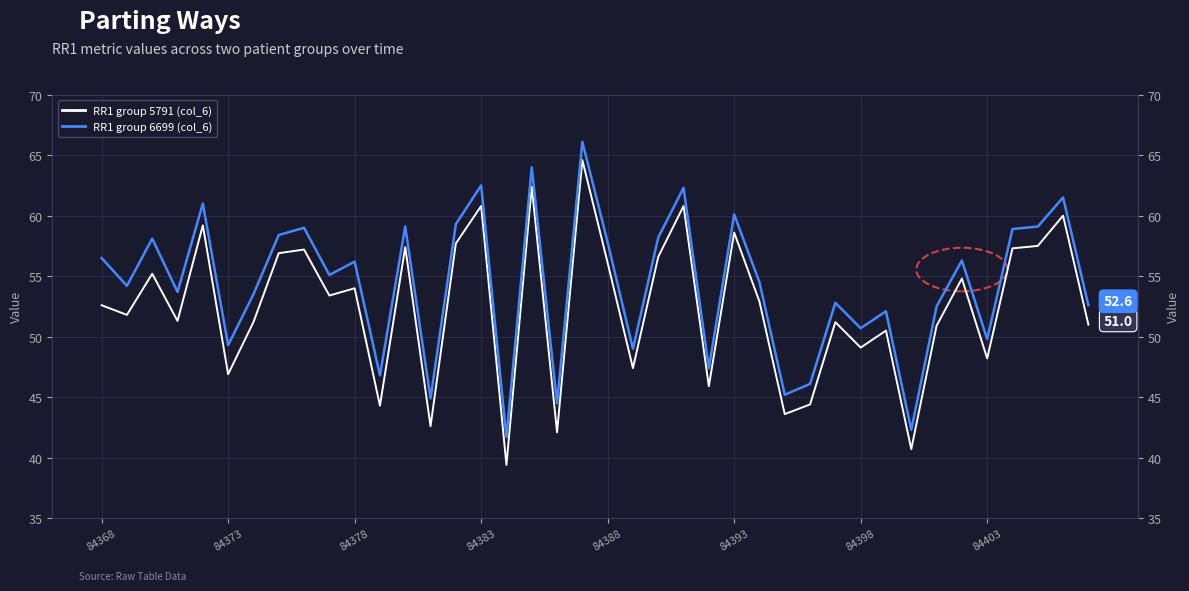

Reading right to left, what are all the values shown in this chart?

RR1 group 5791 (col_6): 51.0	60.0	57.5	57.3	48.2	54.8	50.9	40.7	50.5	49.1	51.2	44.4	43.6	52.9	58.6	45.9	60.8	56.6	47.4	56.1	64.6	42.1	62.4	39.4	60.8	57.7	42.6	57.4	44.3	54.0	53.4	57.2	56.9	51.2	46.9	59.2	51.3	55.2	51.8	52.6
RR1 group 6699 (col_6): 52.6	61.5	59.1	58.9	49.8	56.3	52.5	42.3	52.1	50.7	52.8	46.1	45.2	54.5	60.1	47.4	62.3	58.2	49.0	57.8	66.1	44.5	64.0	41.7	62.5	59.3	44.9	59.1	46.8	56.2	55.1	59.0	58.4	53.5	49.3	61.0	53.7	58.1	54.2	56.5